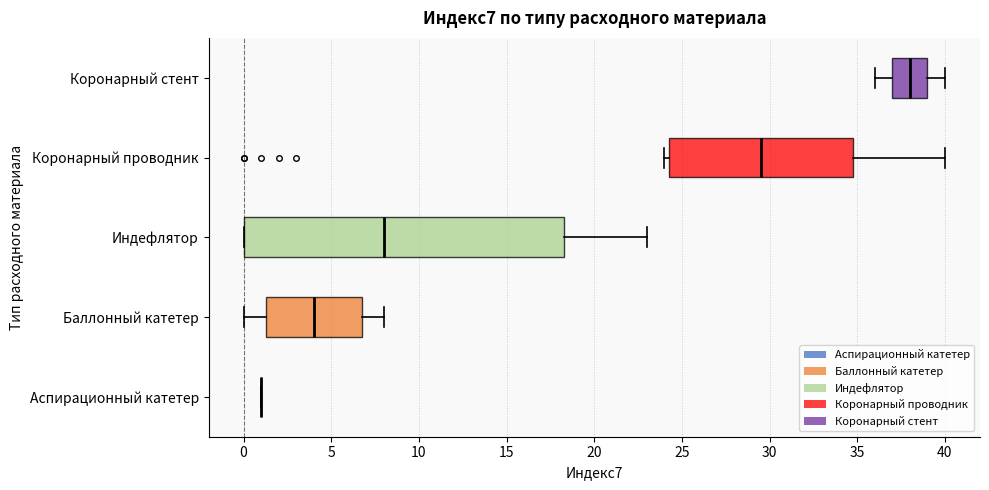

Which box is the widest, from its left edge to its right edge?

Индефлятор